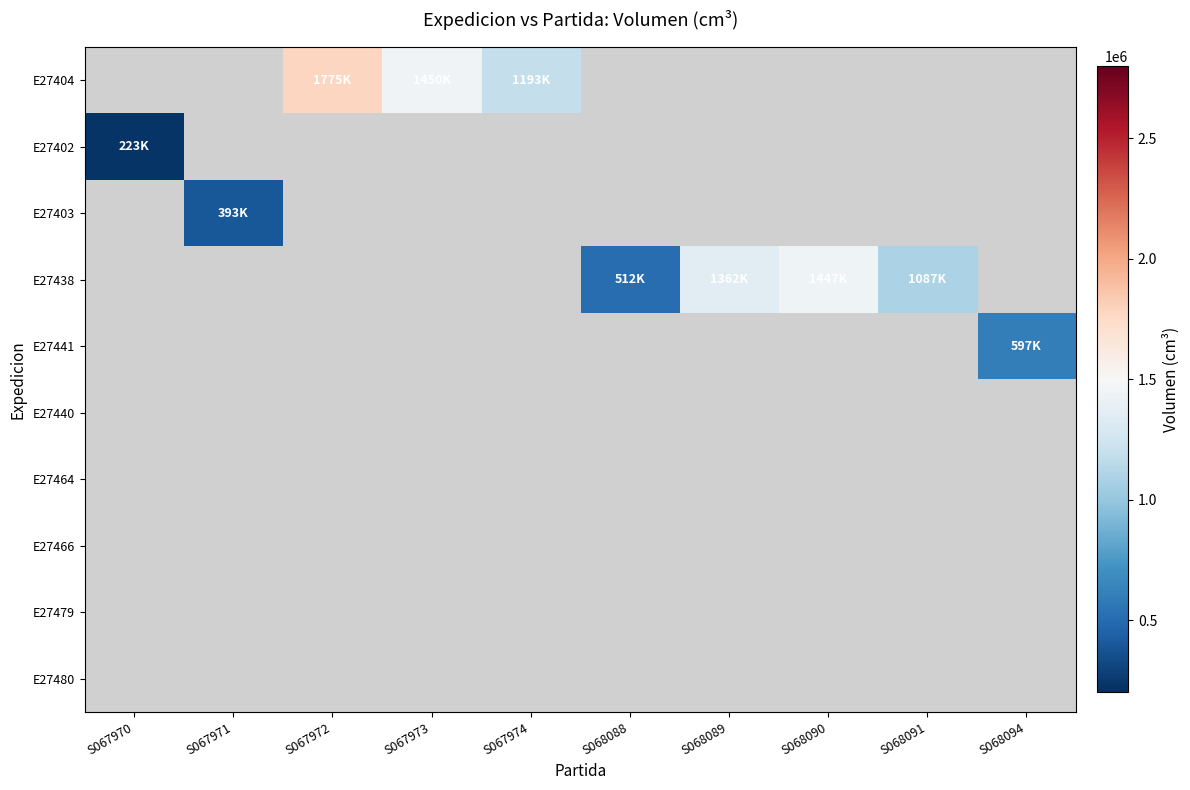

At which category is the sum across all series the highest?

S067972